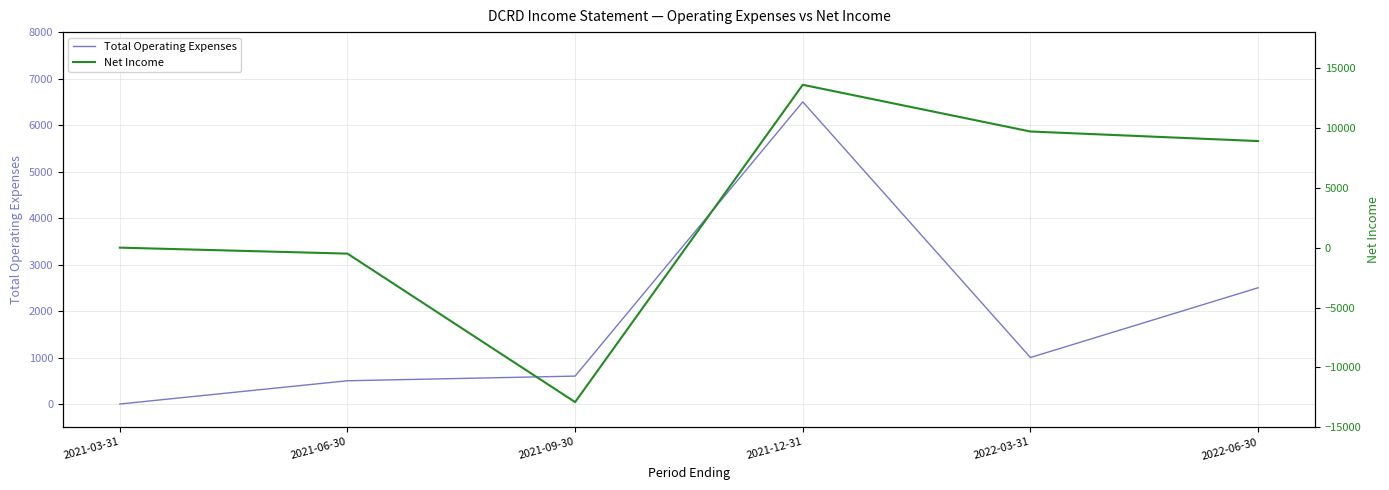

Where does the Net Income series first go above 8900?

2021-12-31